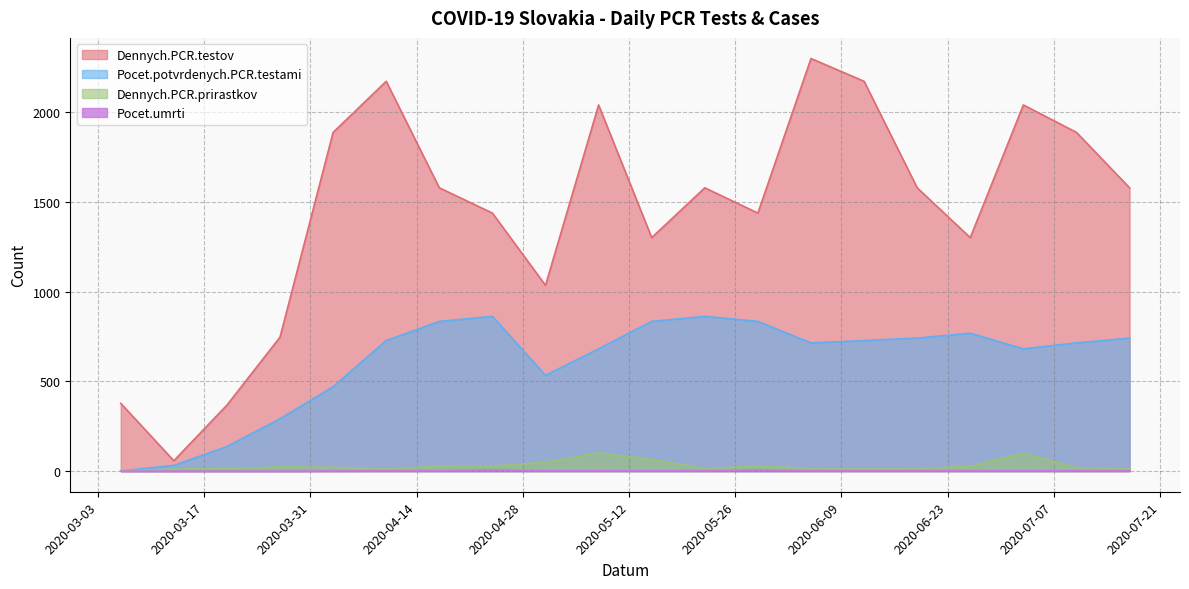

What position from the right is 2020-04-24?

13